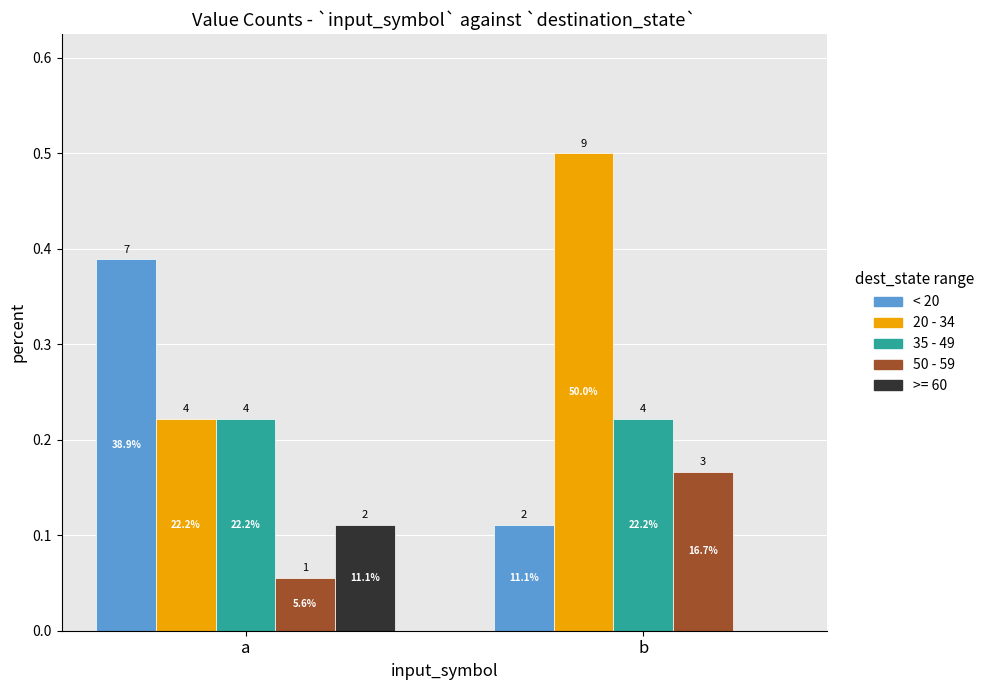

Is it true that 50 - 59 equals 0.1 at a?

False